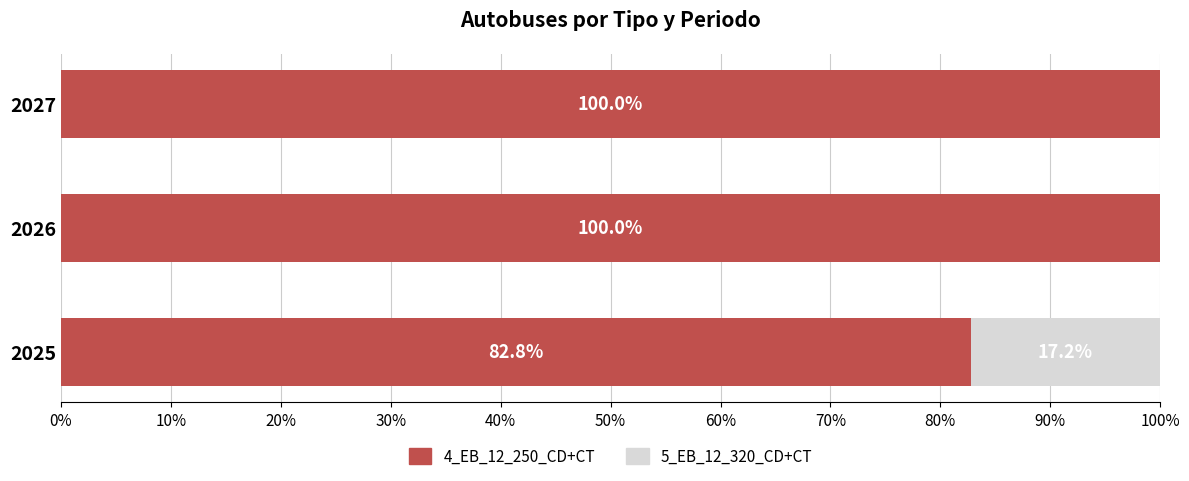

Is it true that 4_EB_12_250_CD+CT equals 115.0 at 2025?

False